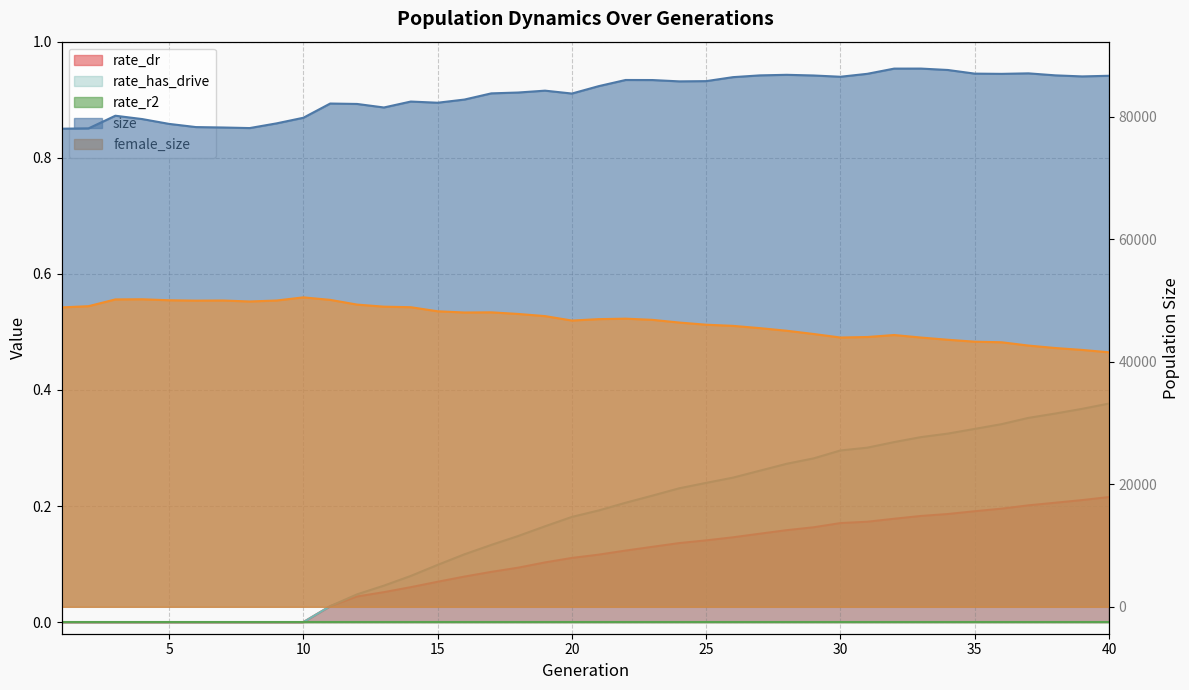

True or false: size has a value of 147697.9 at 38.

False